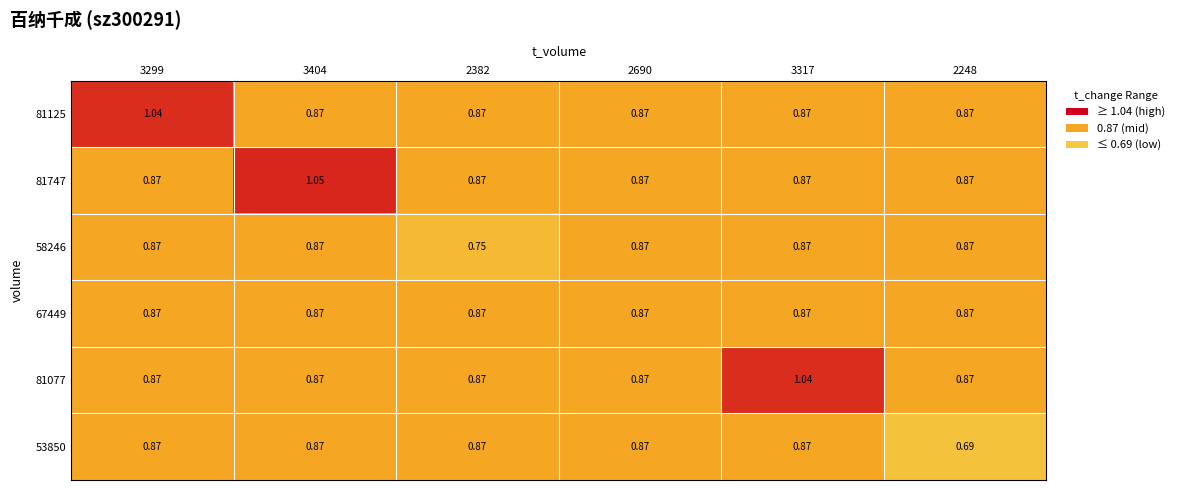

Is the value of 58246 at 2382 greater than the value of 67449 at 2690?

No